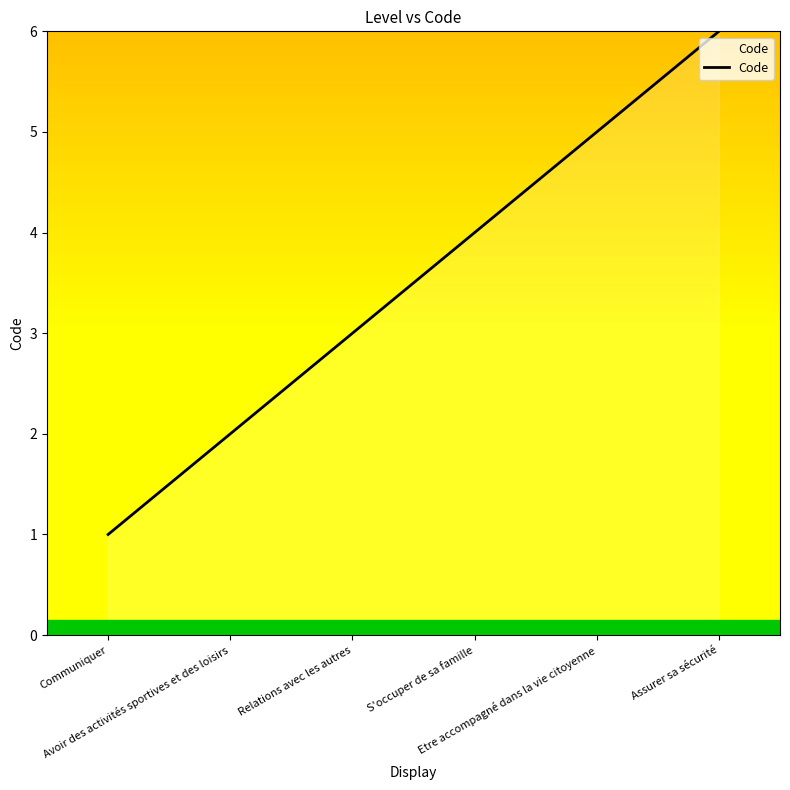

Rank the categories by value from lowest to highest.

Communiquer, Avoir des activités sportives et des loisirs, Relations avec les autres, S'occuper de sa famille, Etre accompagné dans la vie citoyenne, Assurer sa sécurité